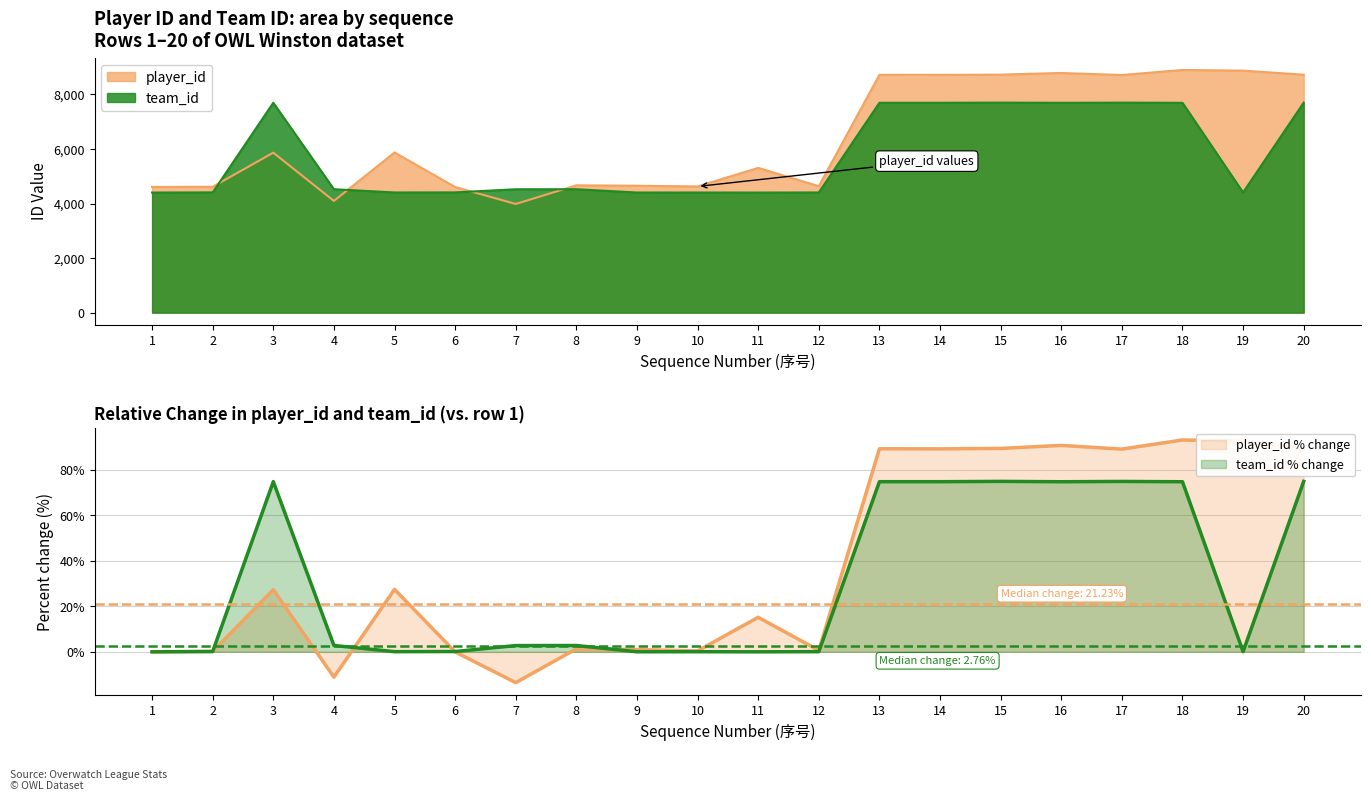

Reading right to left, list all the values displayed in this chart.

player_id: 8723	8872	8896	8711	8786	8725	8716	8718	4636	5306	4626	4652	4668	3983	4606	5872	4094	5864	4615	4607
team_id: 7699	4406	7692	7698	7692	7699	7693	7693	4405	4402	4404	4403	4524	4523	4408	4405	4525	7694	4408	4402